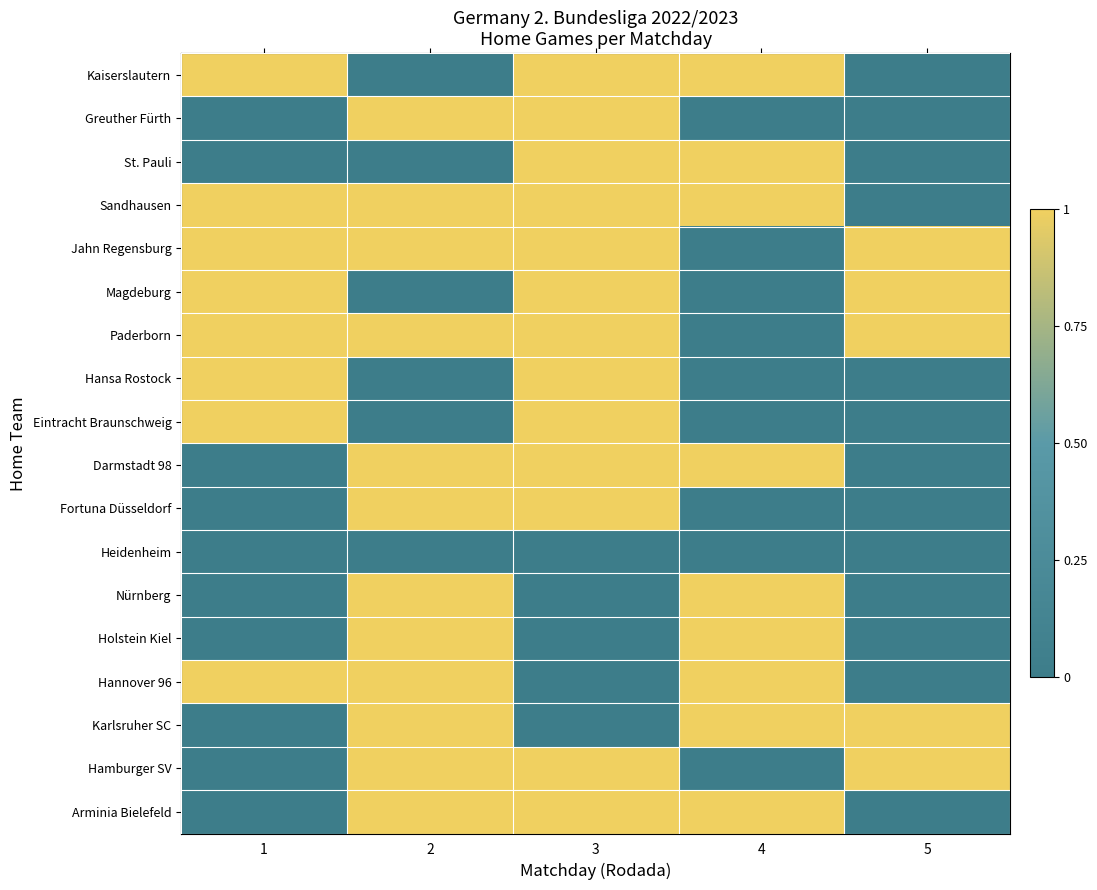

What is the difference between the highest and lowest values at 2?

1